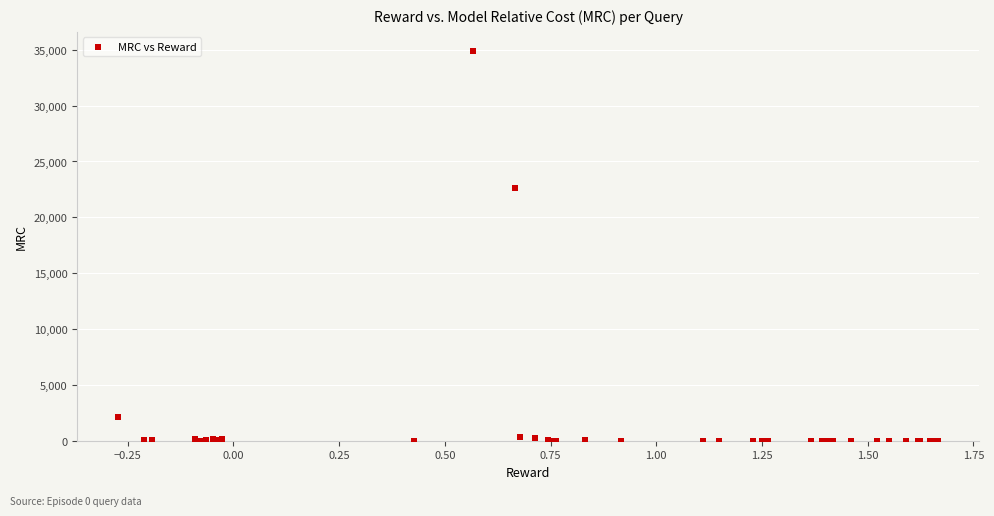

What Y value in the scatter plot is closest to 17430?

22665.2